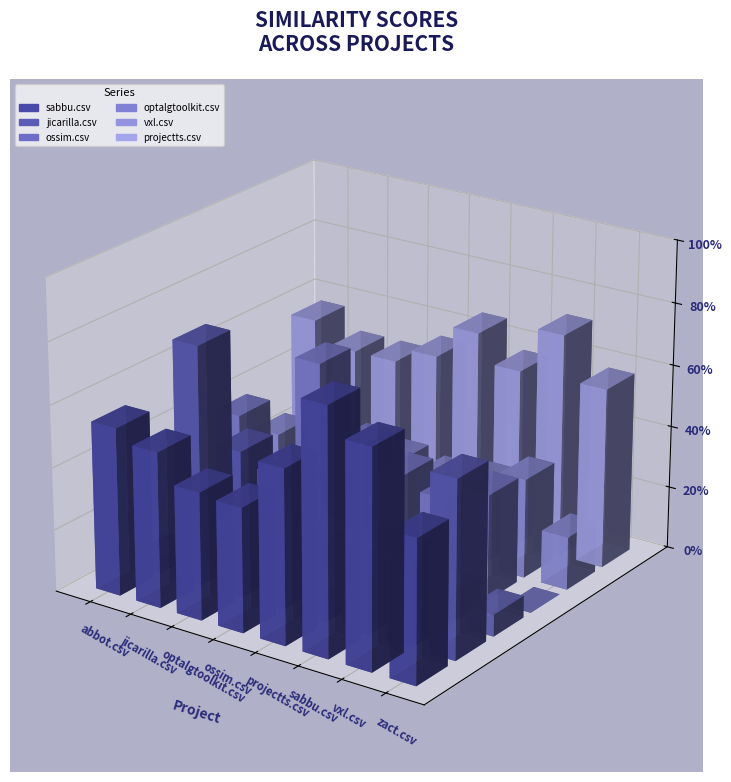

What is the minimum value for sabbu.csv?

0.4